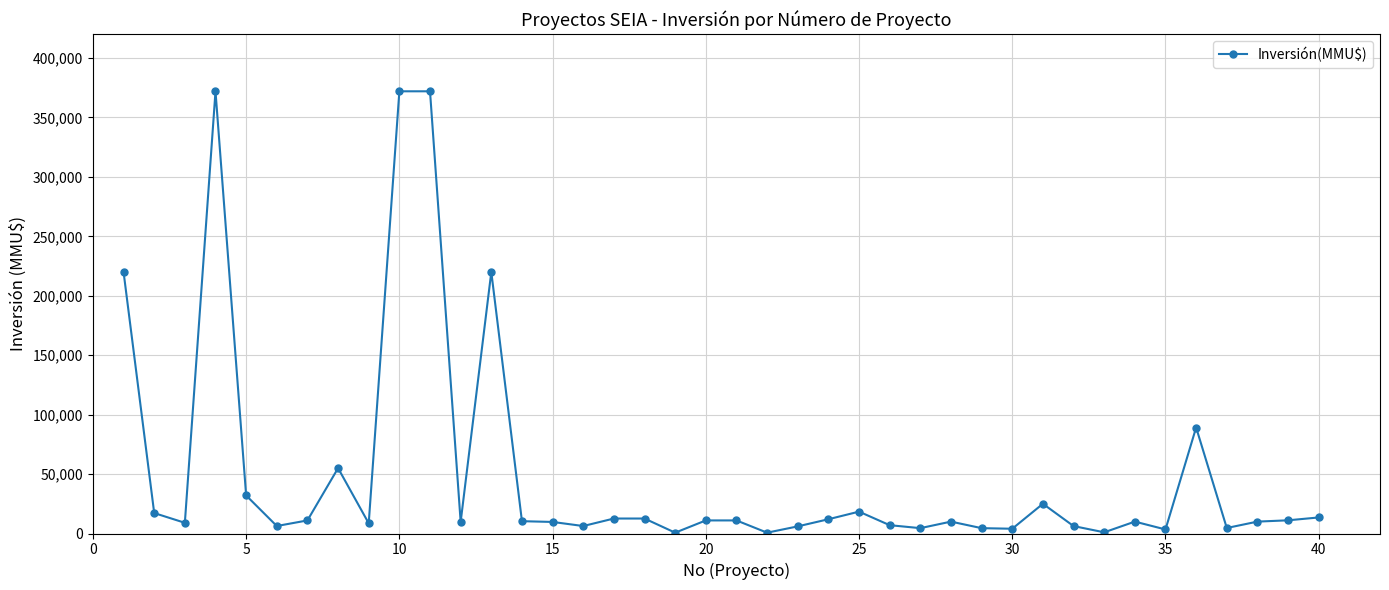

True or false: the data has more than 0 interior local peaks.

True